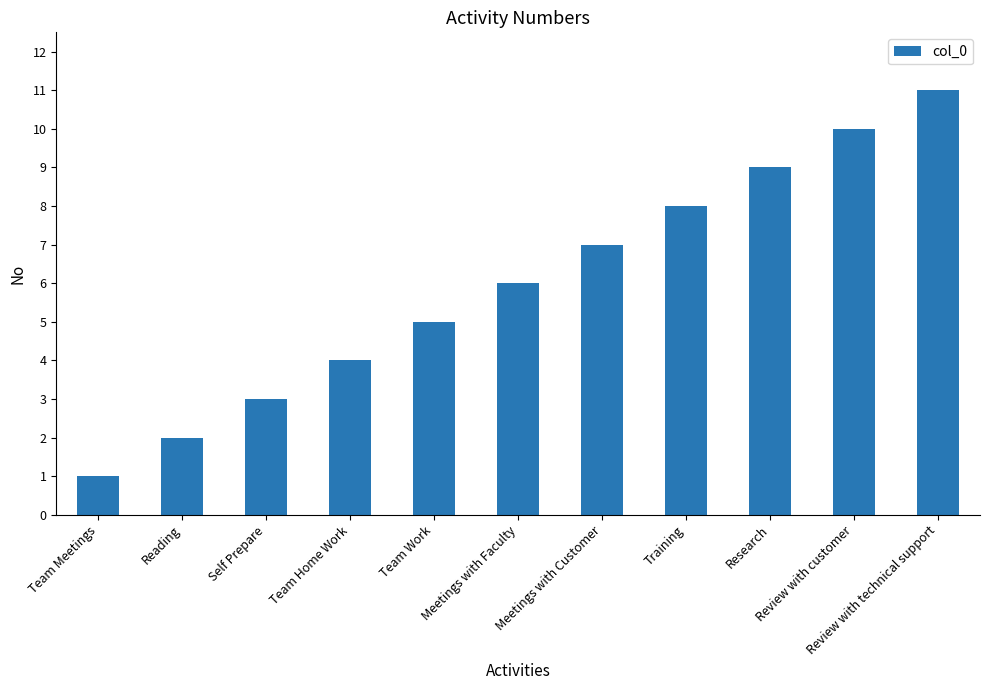

Which label corresponds to the smallest value in the chart?

Team Meetings